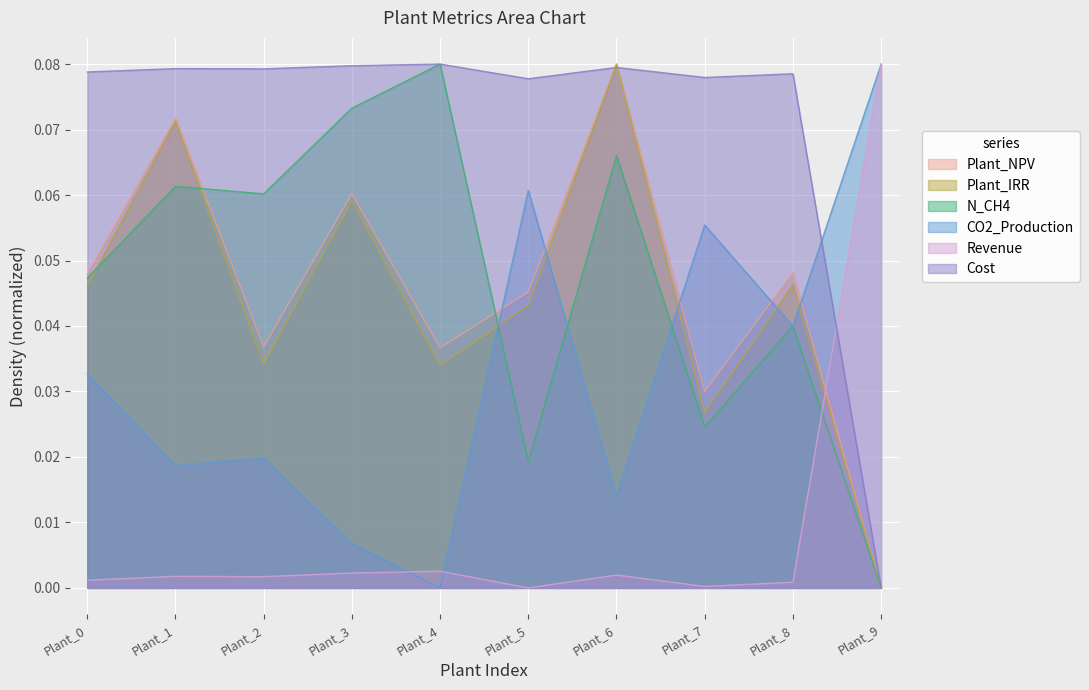

Is it true that CO2_Production equals 0.1 at Plant_0?

False